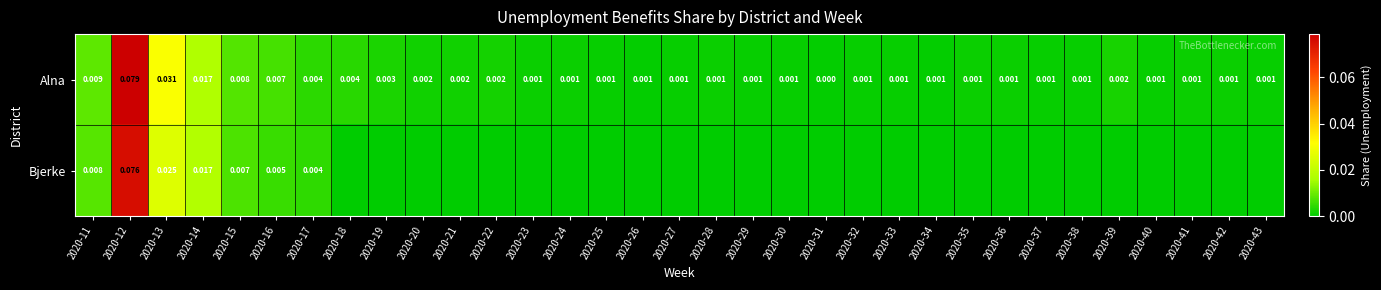

Rank the series at 2020-32 from lowest to highest value.

Bjerke, Alna